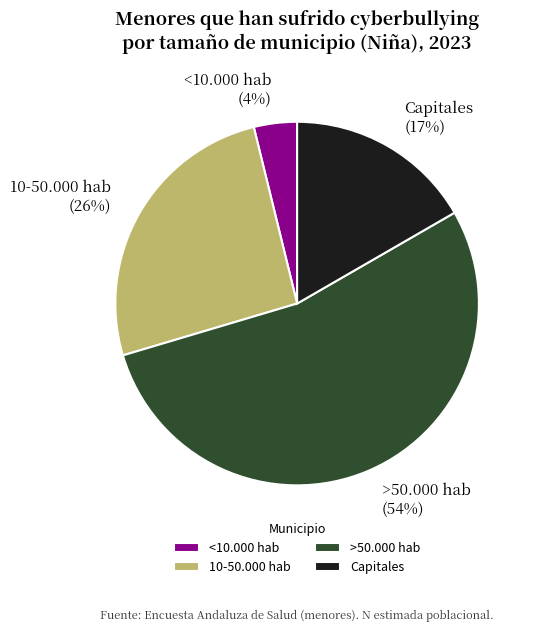

Is there a majority slice in this chart?

Yes